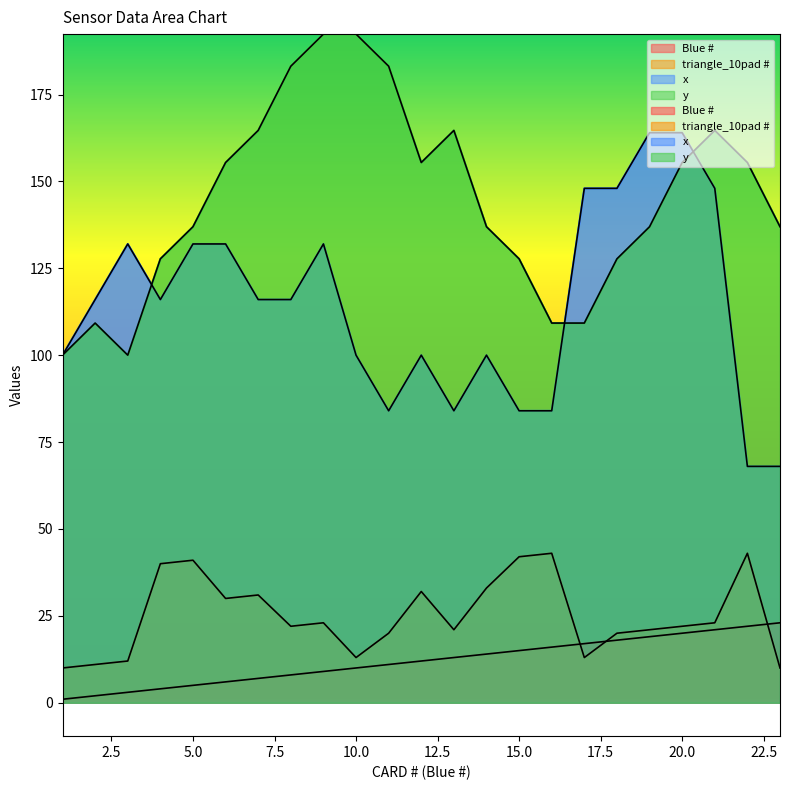

The triangle_10pad # series shows 20.0 at 18. True or false?

True